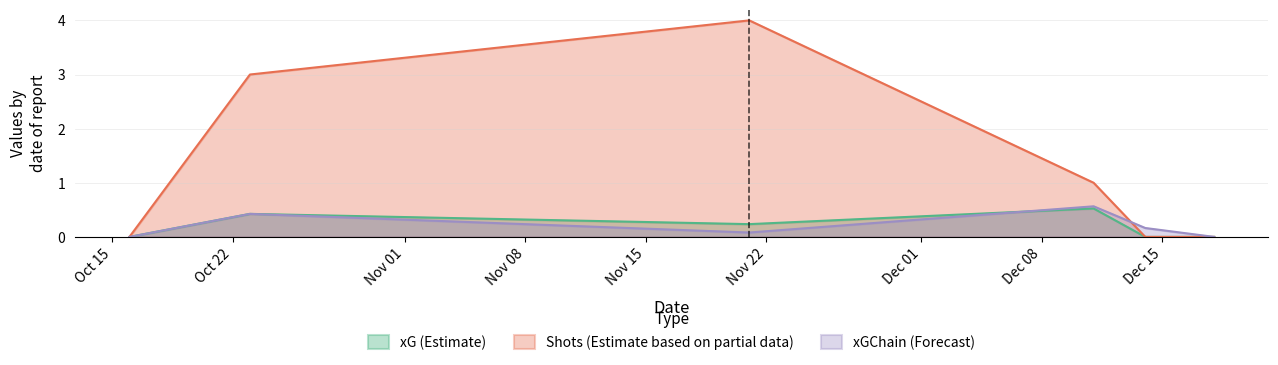

What position from the right is 2021-10-23?

5